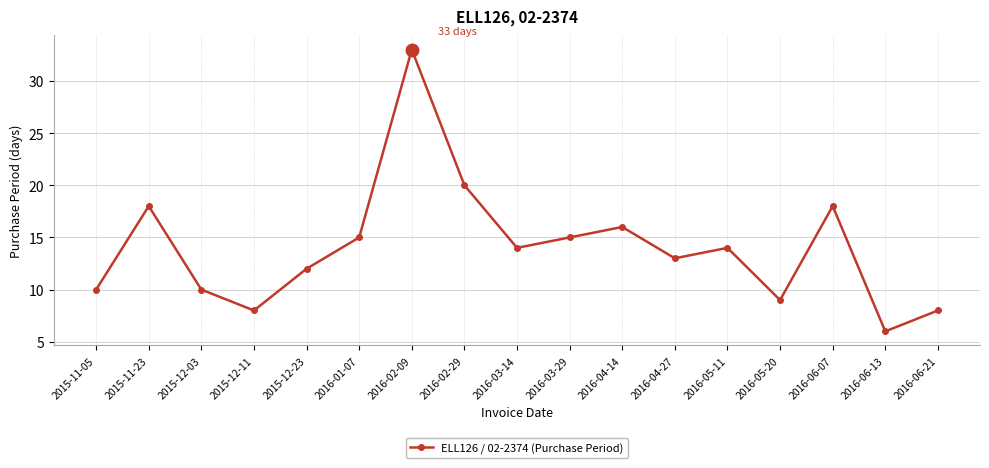

What is the value of the 16th point from the left?

6